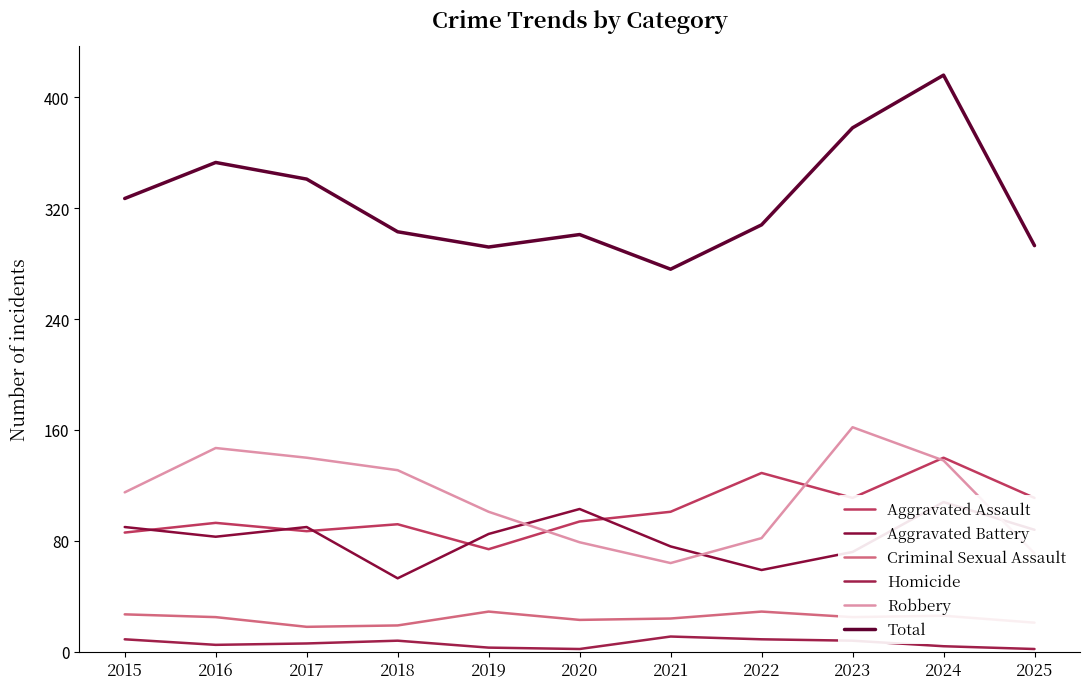

Which category has the highest value in the Aggravated Battery series?

2024